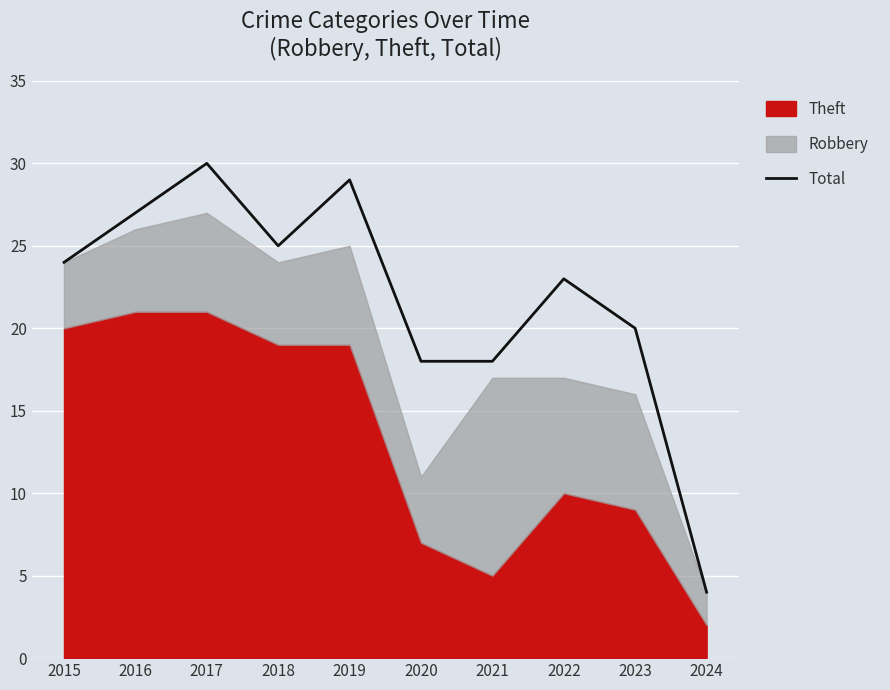

What is the difference between the maximum and minimum values?

26